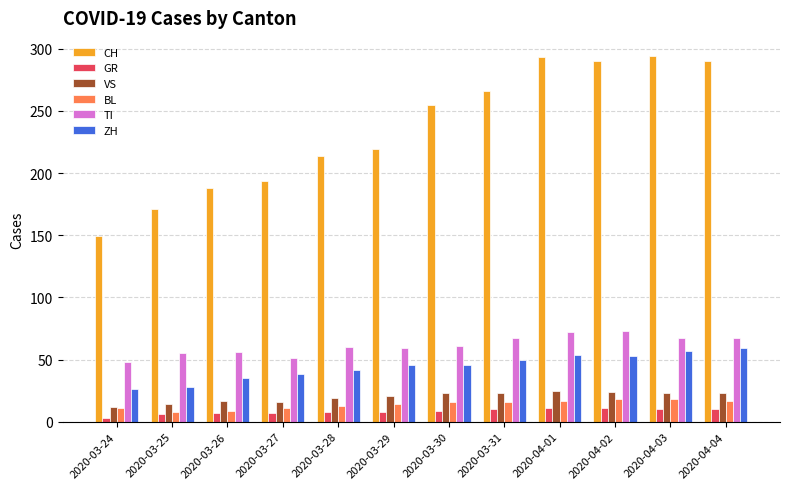

What is the sum of all GR values?

100